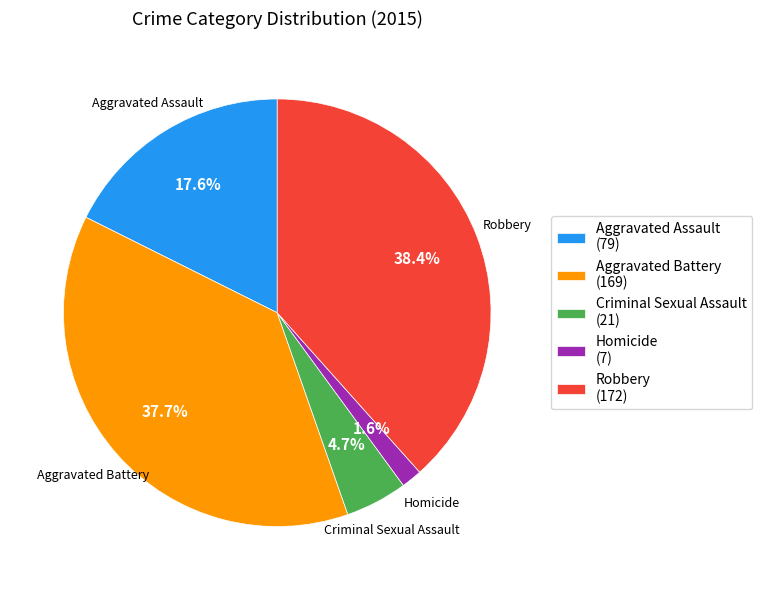

Is it true that Homicide is 2% of the pie?

True